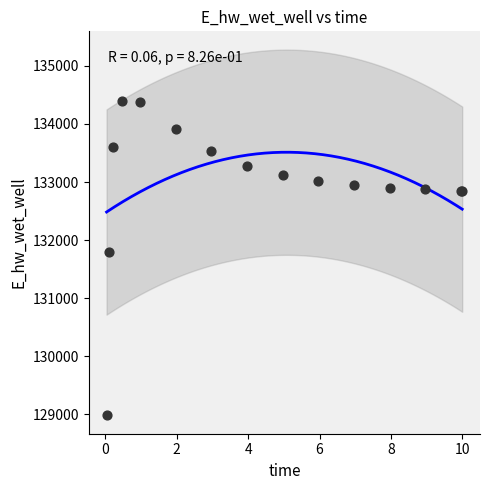

What Y value in the scatter plot is closest to 131687?

131804.6